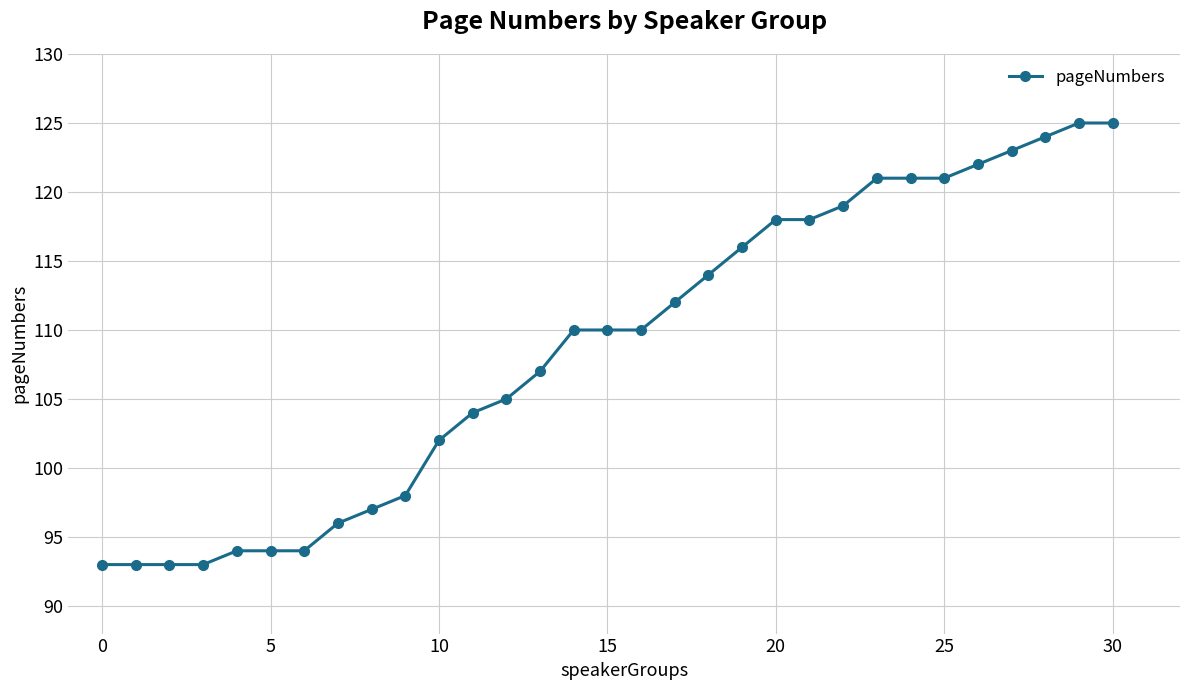

What is the minimum value shown in the chart?

93